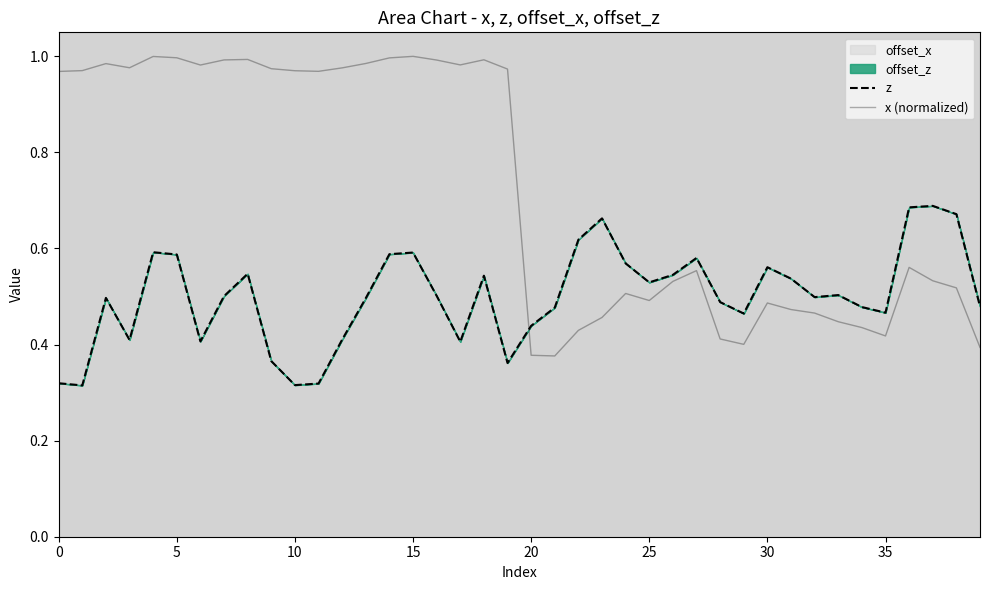

How many times do z and x (normalized) cross each other?

1